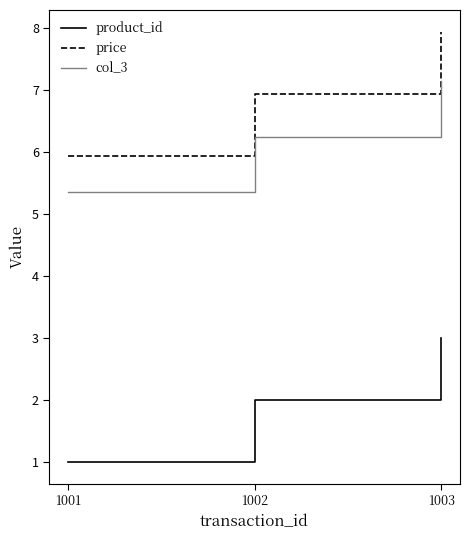

Which category has the lowest value in the price series?

1001